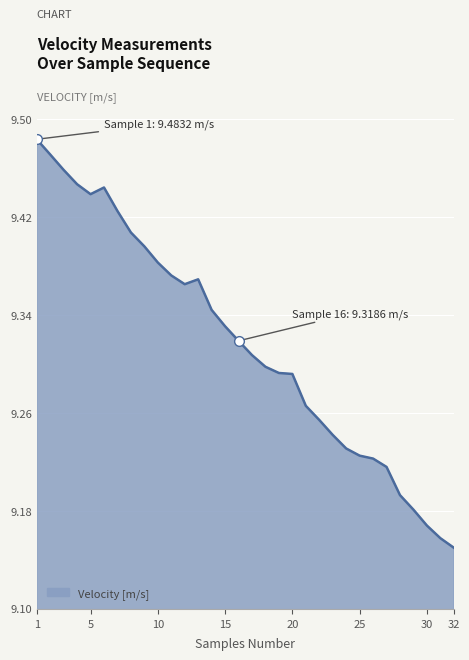

What is the difference between the maximum and minimum values?

0.3